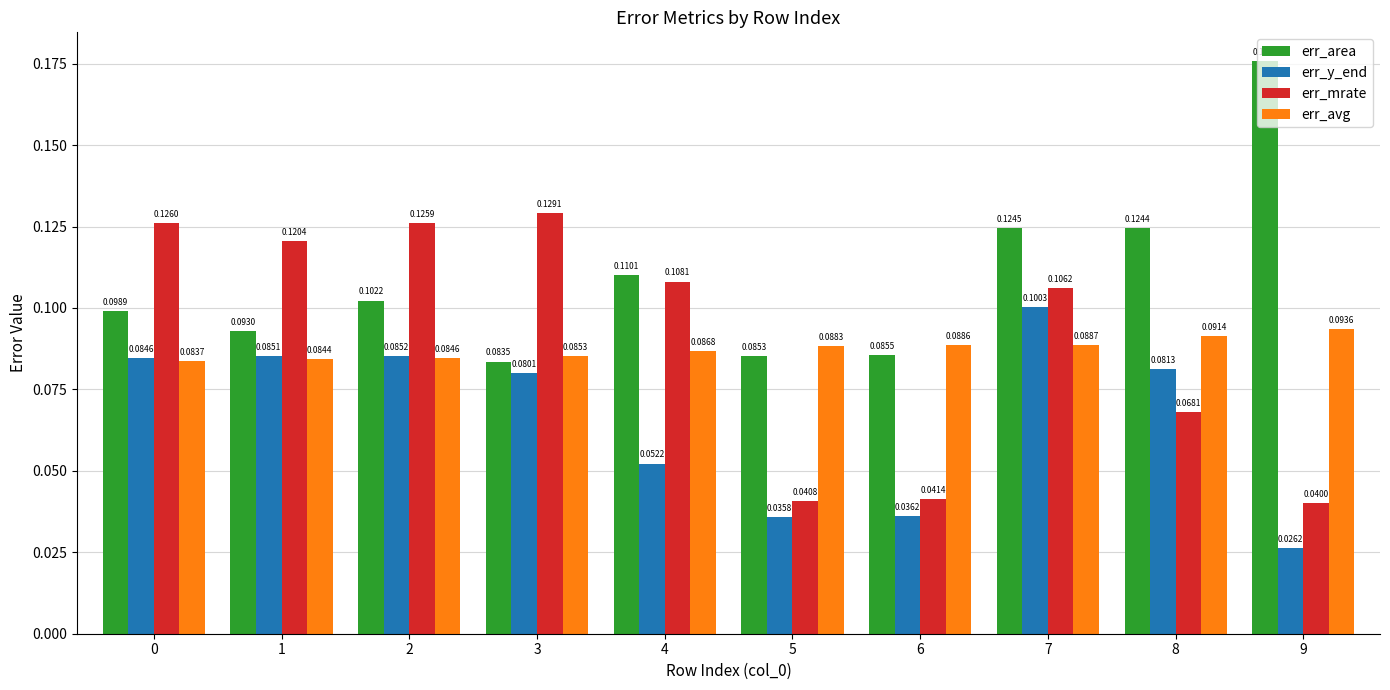

Which series changed the most between 5 and 8?

err_y_end